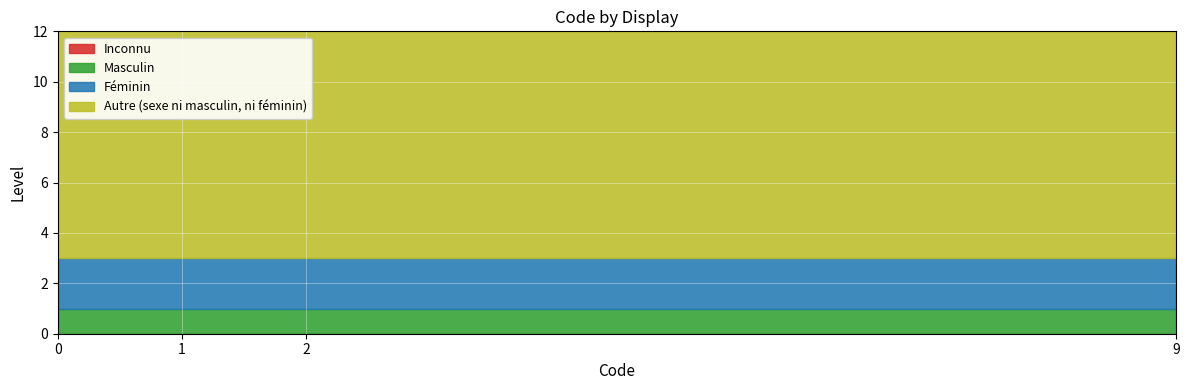

Is it true that Masculin equals 0 at 1?

False